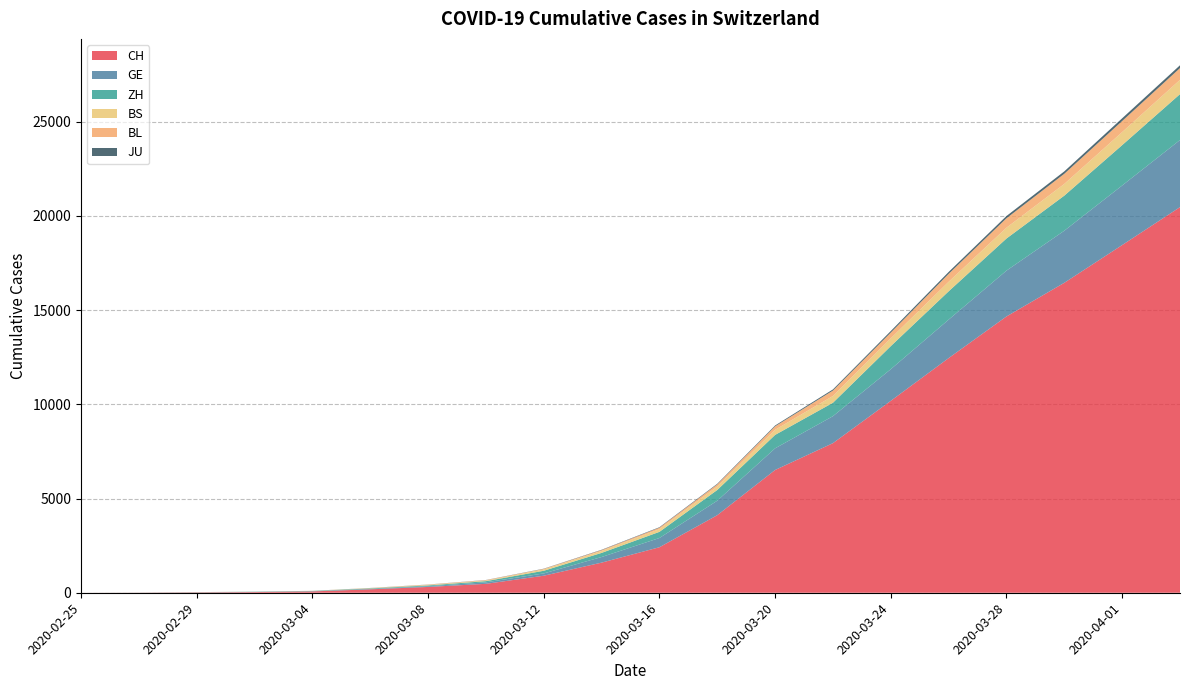

Reading left to right, list all the values displayed in this chart.

CH: 1	6	19	36	71	181	308	473	904	1598	2415	4116	6515	7939	10185	12452	14662	16449	18451	20465
GE: 0	1	5	7	9	18	40	79	121	298	490	769	1150	1432	1679	2041	2433	2764	3161	3561
ZH: 0	2	6	11	16	30	41	63	141	219	327	569	712	712	1224	1503	1704	1862	2143	2435
BS: 0	1	1	1	3	15	24	33	73	100	144	182	272	358	414	505	573	621	691	758
BL: 0	0	2	2	2	6	19	22	26	47	76	116	184	289	306	422	502	539	588	625
JU: 0	1	1	1	2	4	5	7	12	18	25	32	44	61	82	100	119	128	145	149